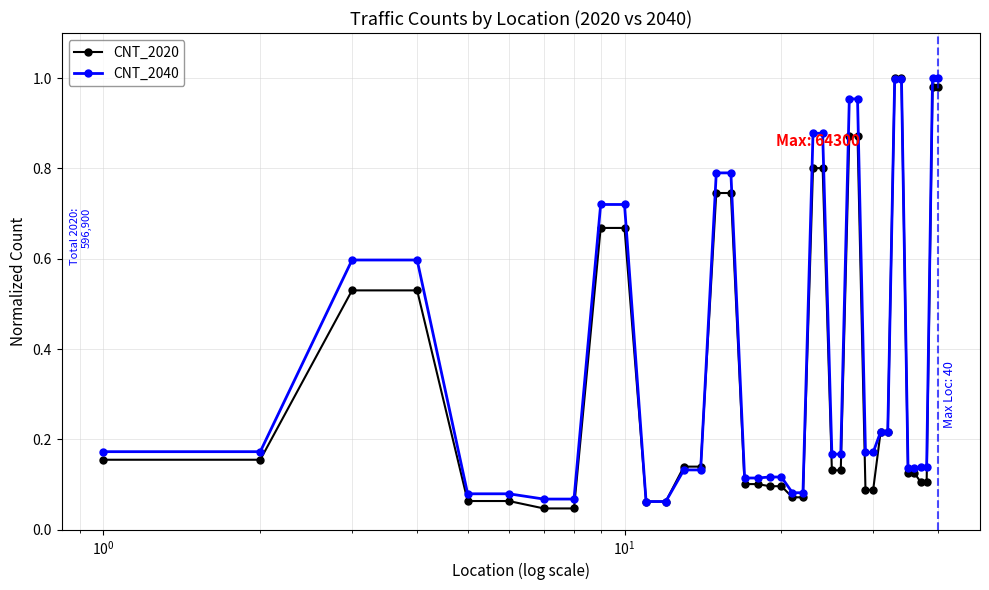

At how many categories does at least one series exceed 0?

40